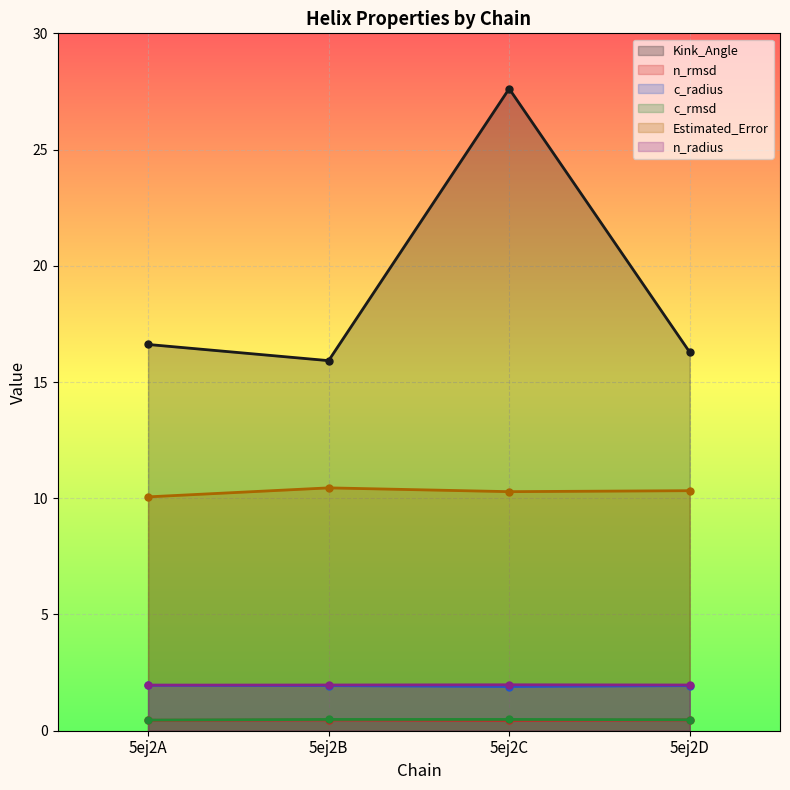

True or false: c_radius and c_rmsd intersect in this chart.

False